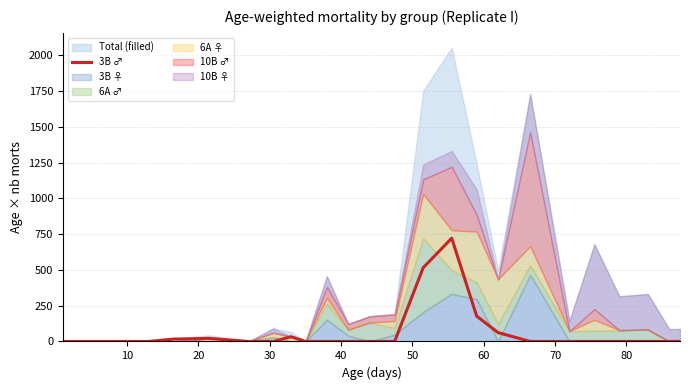

What is the highest value of the 3B ♂ series?

721.5